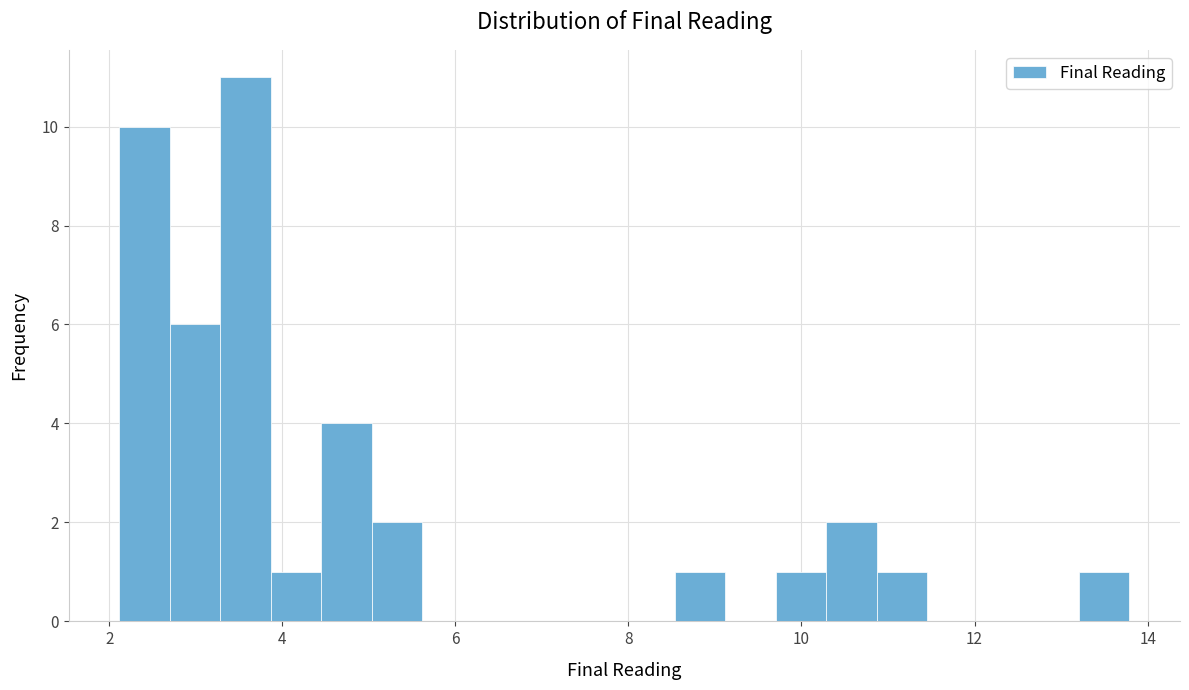

Around what value on the x-axis is the tallest bar? Give the approximate position of its centre, as read against the axis.

3.6